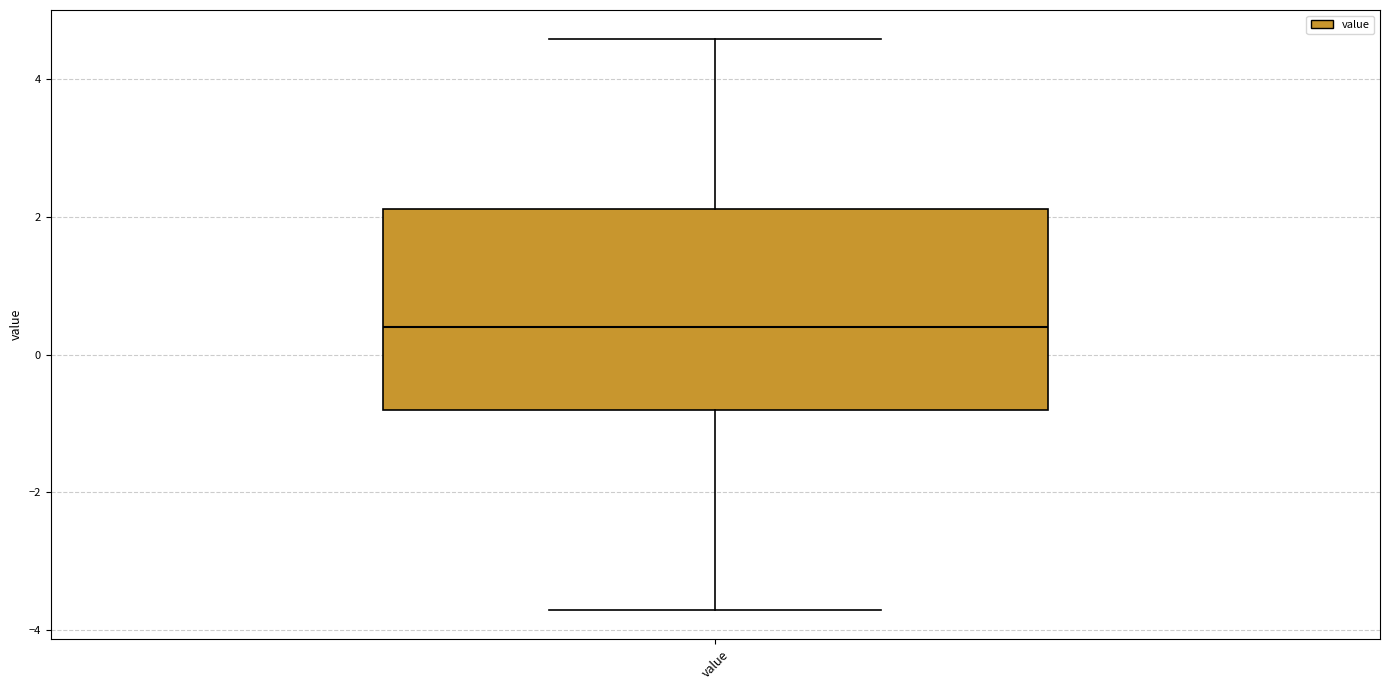

Where does the upper whisker of the box for value end on the y-axis? The values are not printed on the chart, so give them approximately, as read against the axis.

4.6